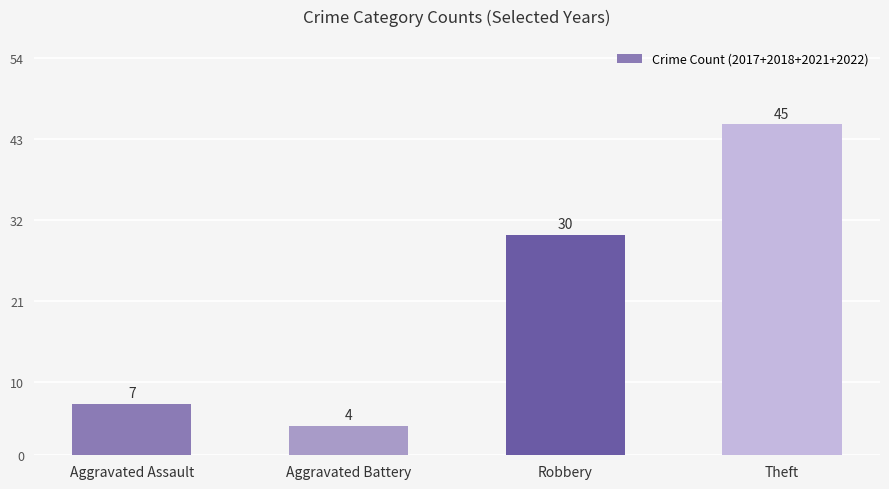

Reading left to right, what are all the values shown in this chart?

7	4	30	45